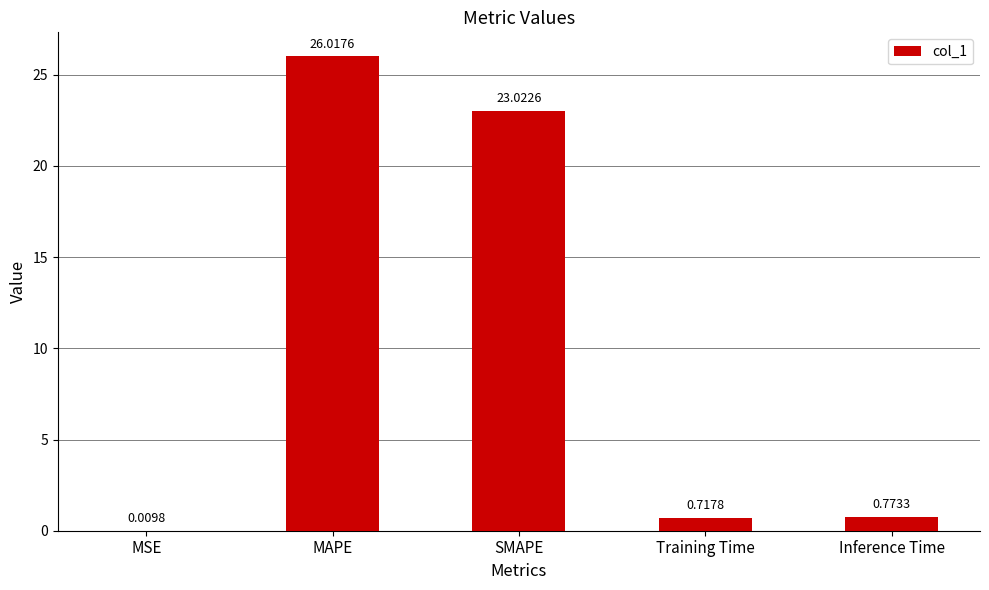

At which label is the value closest to 13?

SMAPE